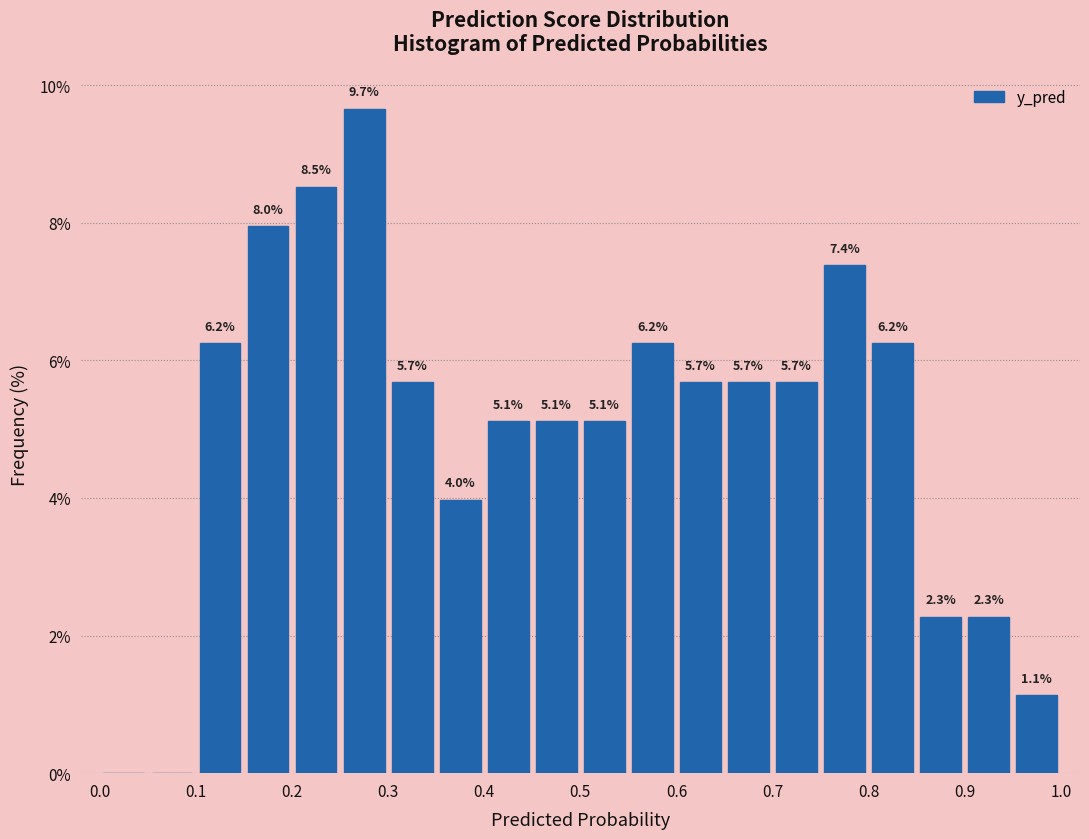

Over which range of the x-axis is the bar tallest?

0.25 to 0.30